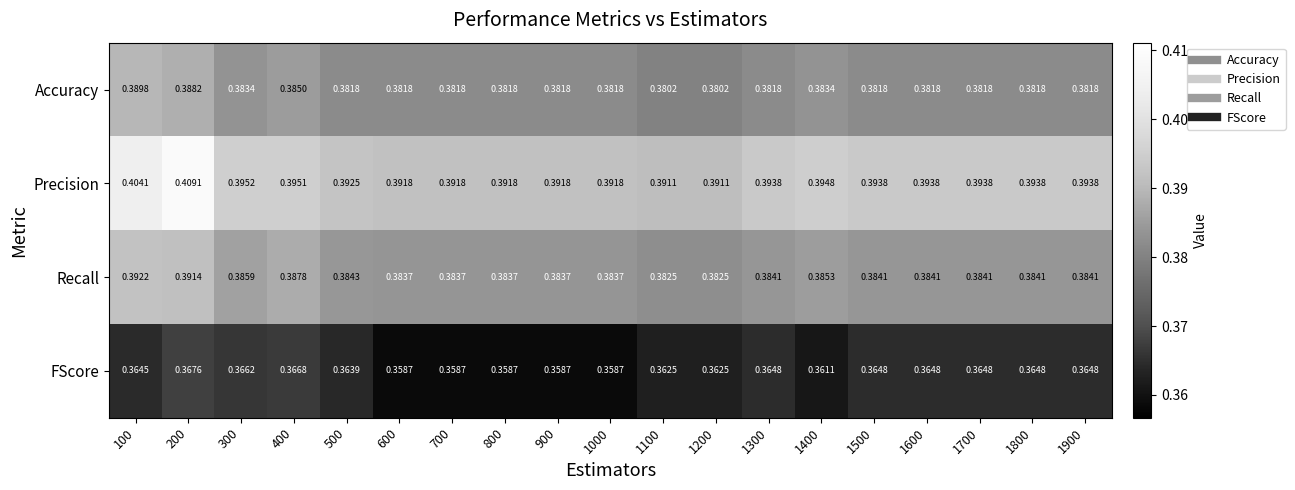

Which series has the widest spread of values?

Precision